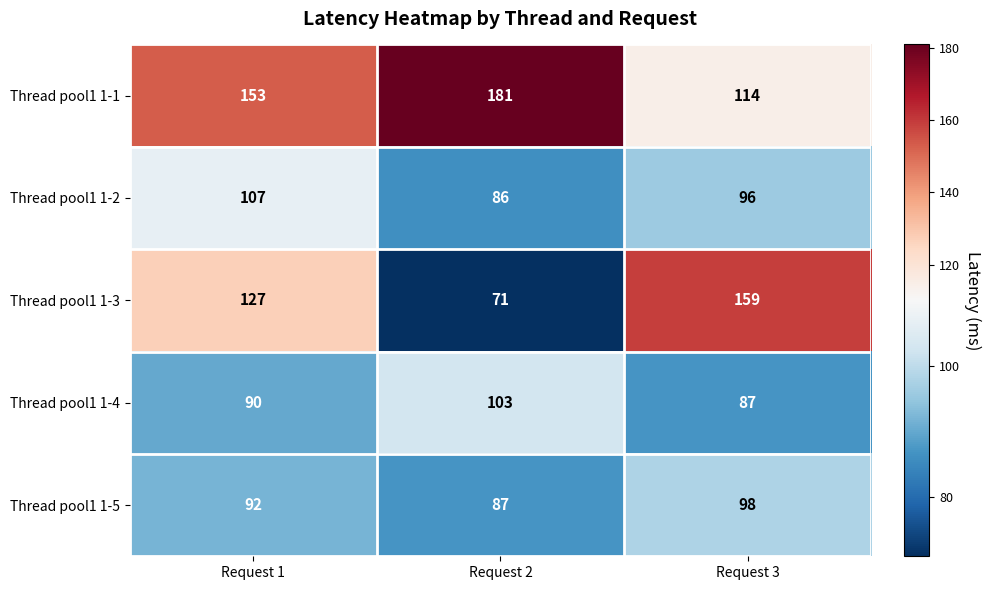

What is the difference between the highest and lowest values at Request 3?

72